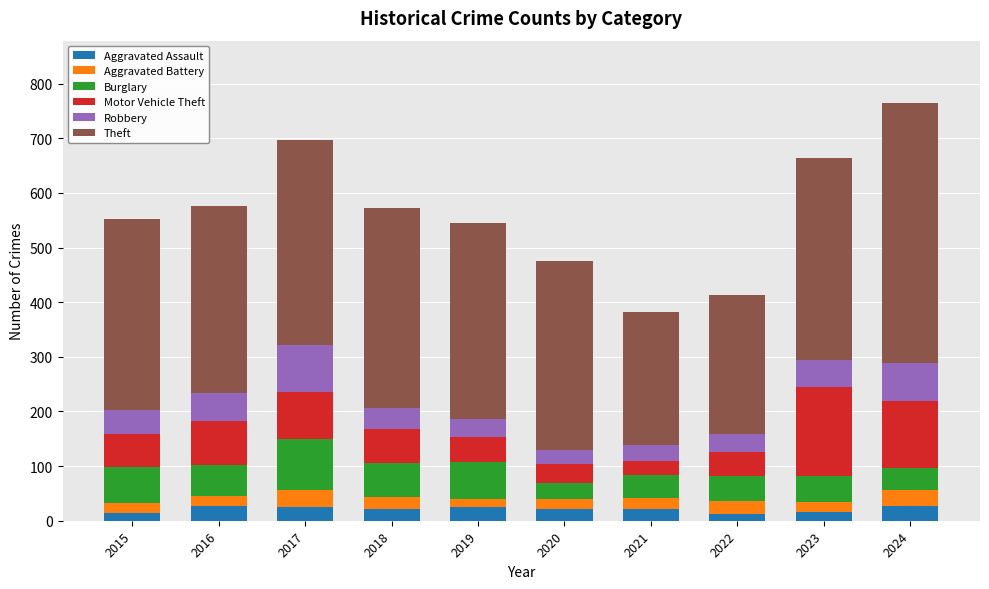

What is the total value across all series at 2020?

476